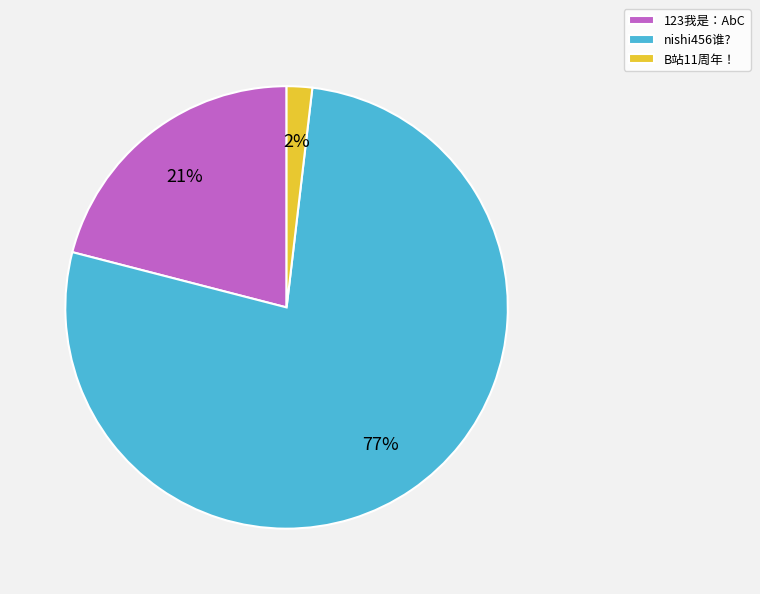

To the nearest percent, what is the average slice percentage?

33%